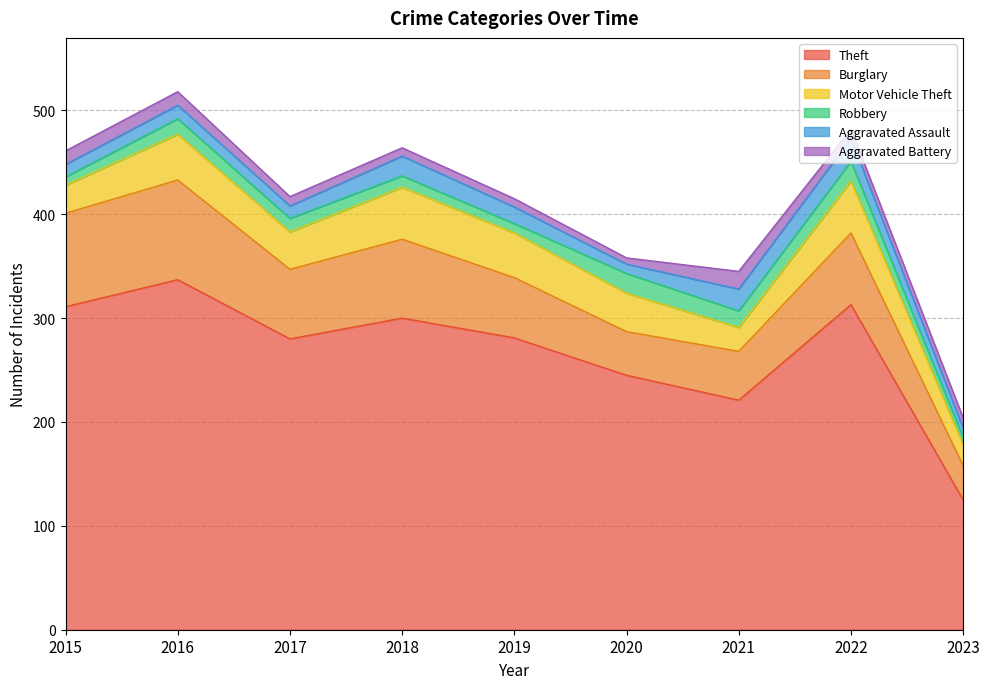

Reading left to right, list all the values displayed in this chart.

Theft: 311	337	280	300	281	245	221	313	125
Burglary: 90	96	67	76	58	42	47	69	33
Motor Vehicle Theft: 27	44	36	50	43	37	23	50	20
Robbery: 8	15	13	11	9	19	16	19	7
Aggravated Assault: 12	13	12	19	16	9	21	22	9
Aggravated Battery: 13	13	9	8	8	6	17	9	10